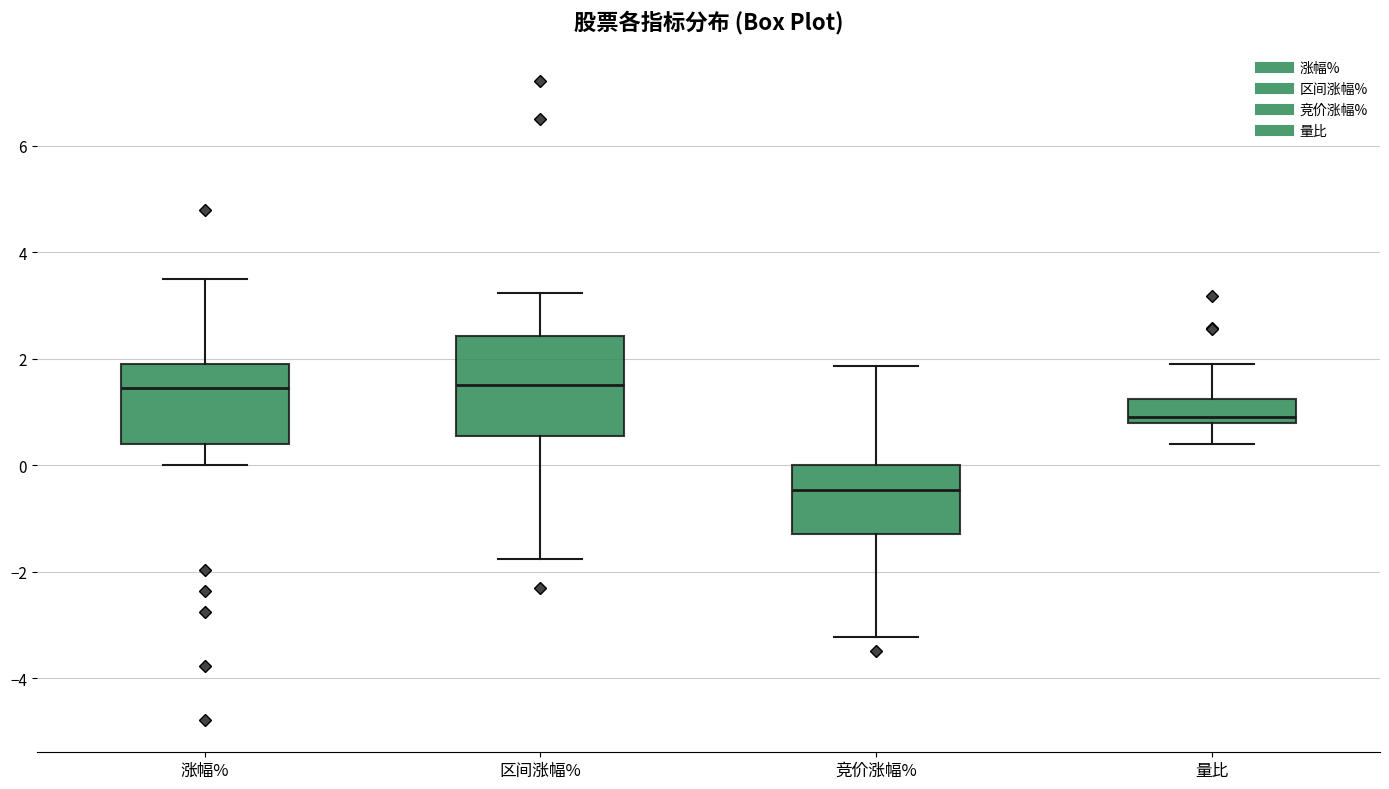

Reading left to right, read every box against the y-axis: the position of its median line, the range the box covers, and the ends of its whiskers. The values are not printed on the chart, so give them approximately, as read against the axis.

涨幅%: median 1.4, box 0.4 to 2.0, whiskers 0.0 to 3.4
区间涨幅%: median 1.6, box 0.6 to 2.4, whiskers -1.8 to 3.2
竞价涨幅%: median -0.4, box -1.2 to 0.0, whiskers -3.2 to 1.8
量比: median 0.8 (just above the box's lower edge), box 0.8 to 1.2, whiskers 0.4 to 1.8